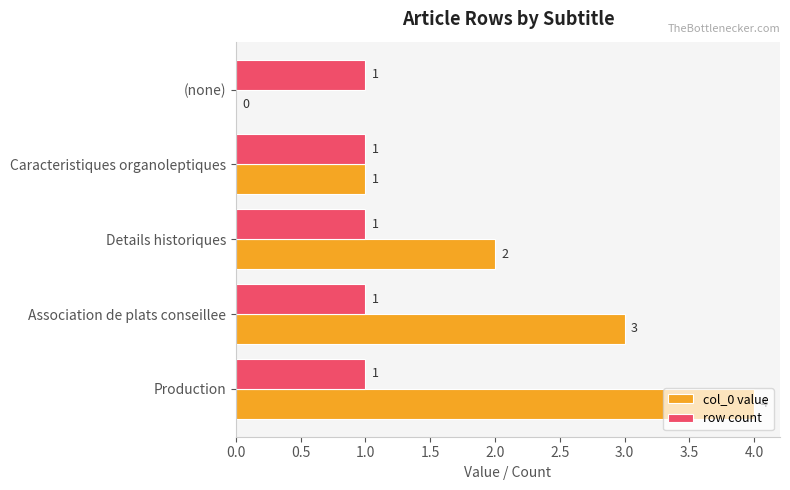

The value of row count at Production is 1. True or false?

True